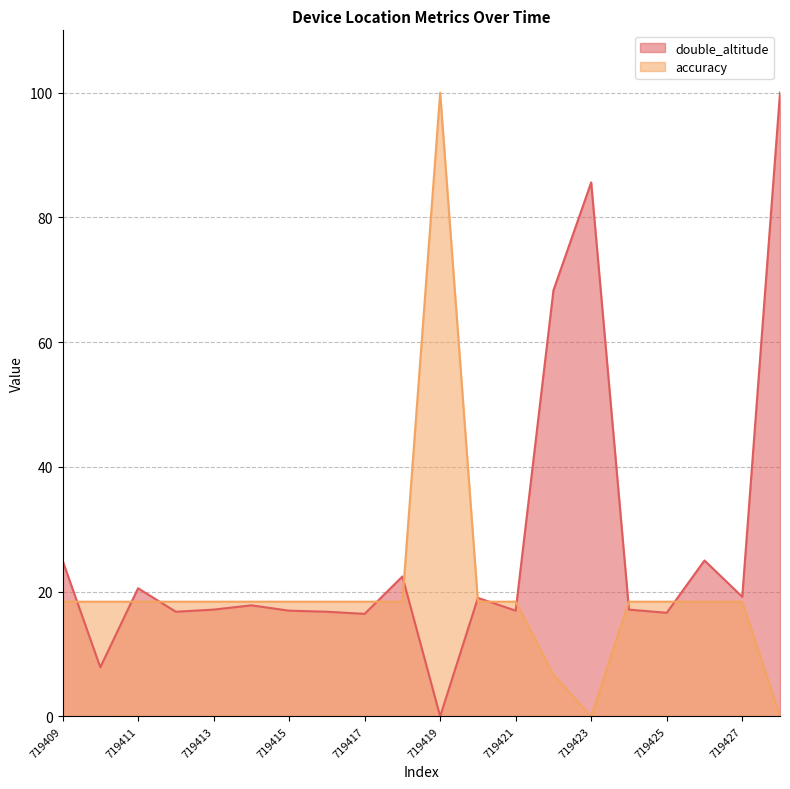

What is the greatest value displayed?

100.0